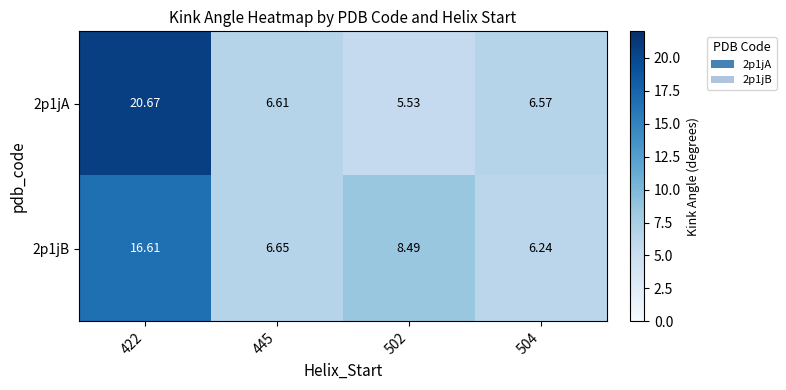

Count the number of categories in the chart.

4